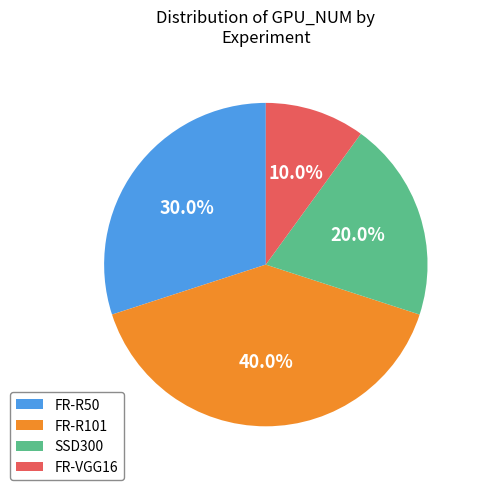

The FR-VGG16 slice represents 23% of the pie. True or false?

False